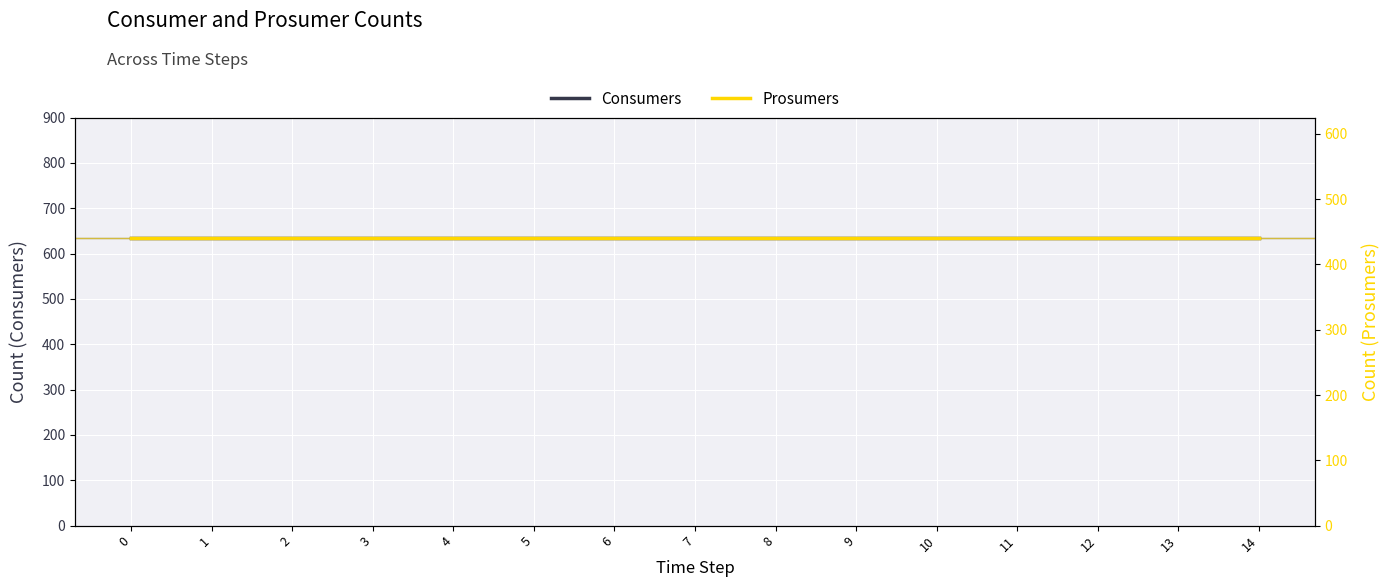

Reading left to right, extract all data points from this chart.

Consumers: 0=635	1=635	2=635	3=635	4=635	5=635	6=635	7=635	8=635	9=635	10=635	11=635	12=635	13=635	14=635
Prosumers: 0=440	1=440	2=440	3=440	4=440	5=440	6=440	7=440	8=440	9=440	10=440	11=440	12=440	13=440	14=440